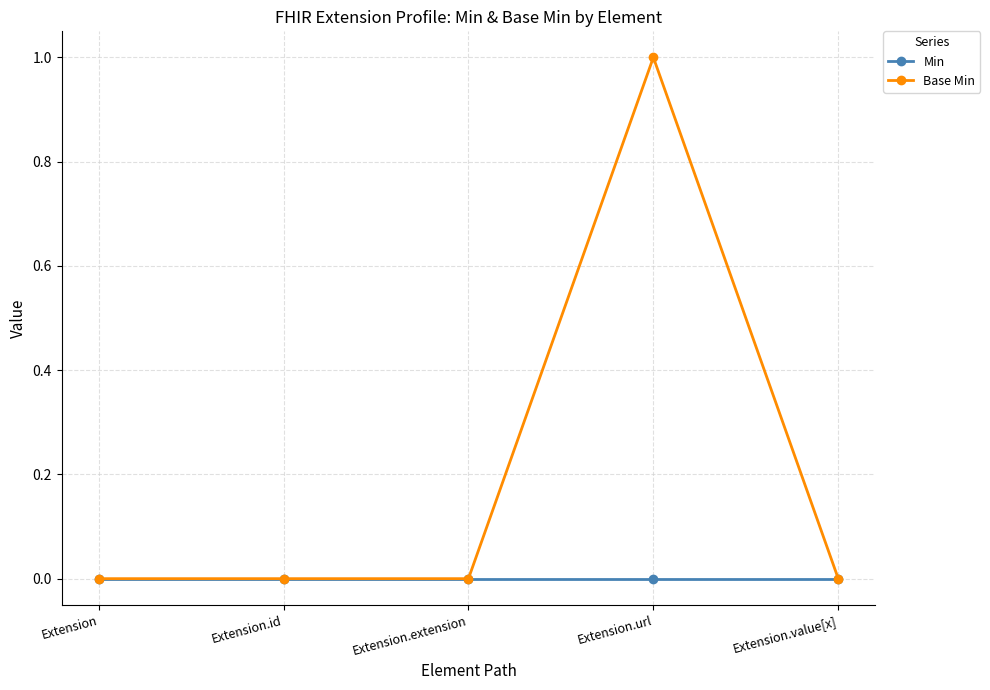

Rank the series by their average value, from lowest to highest.

Min, Base Min